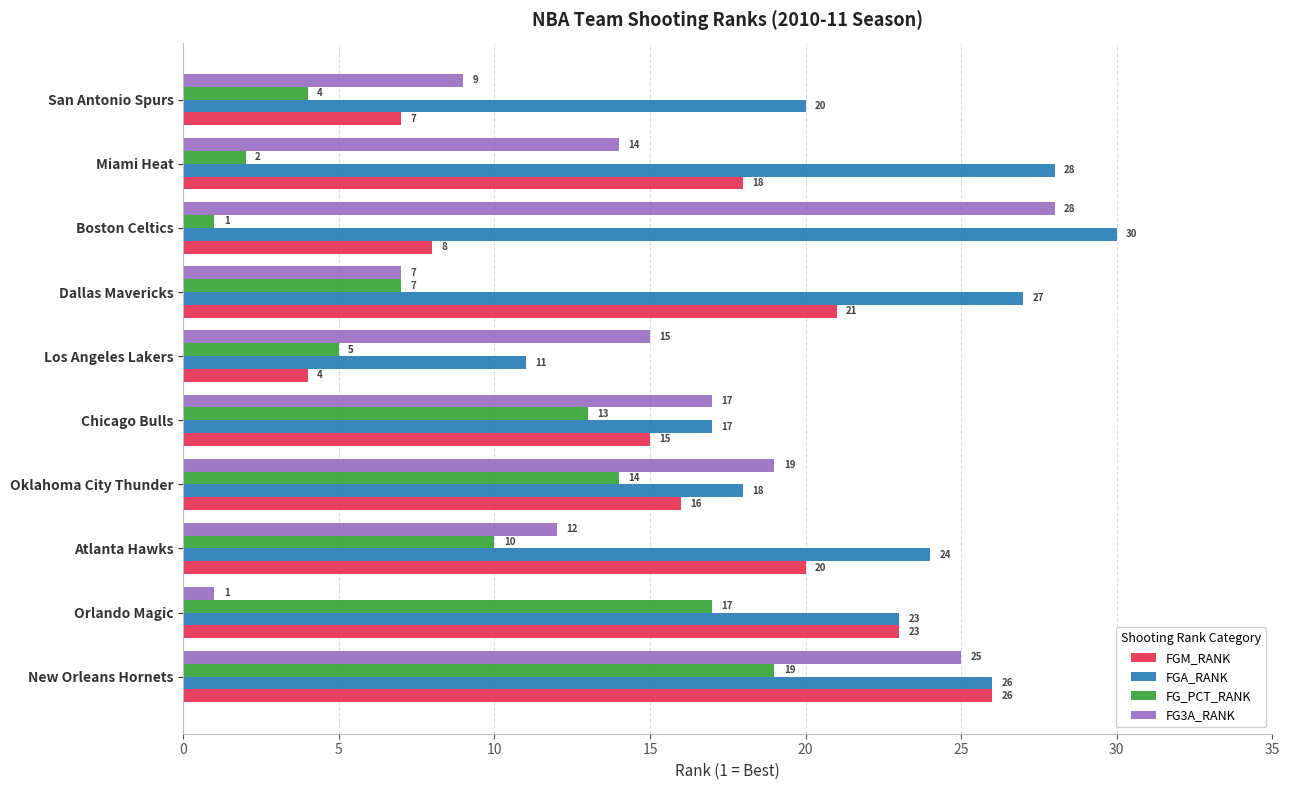

The FG3A_RANK series shows 14 at Miami Heat. True or false?

True